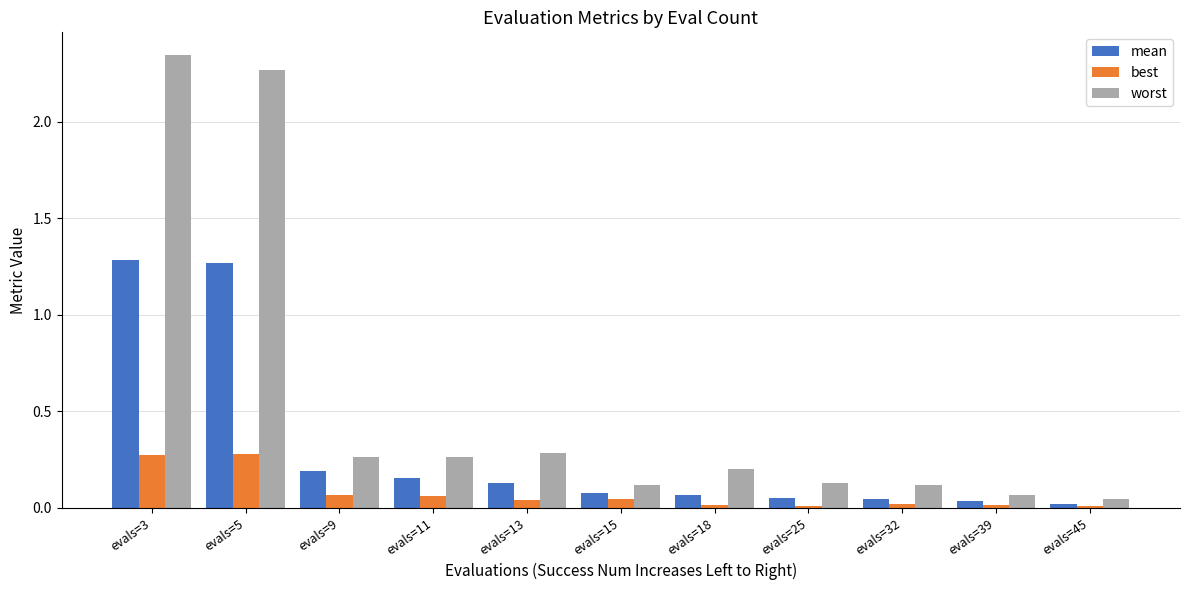

List the series in order of their peak value, lowest first.

best, mean, worst